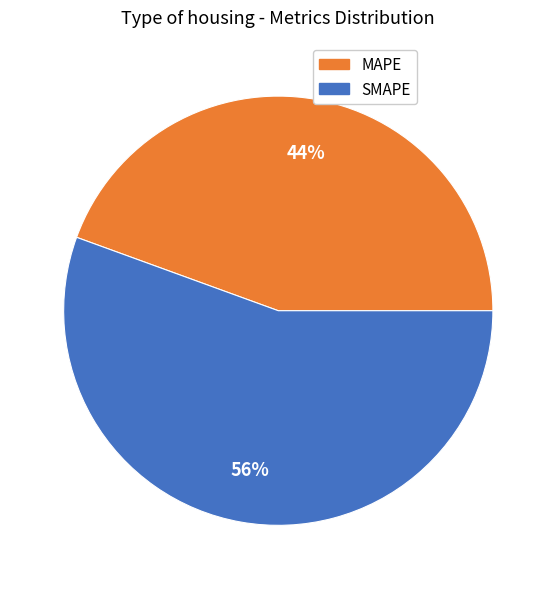

Rank the categories by value from highest to lowest.

SMAPE, MAPE